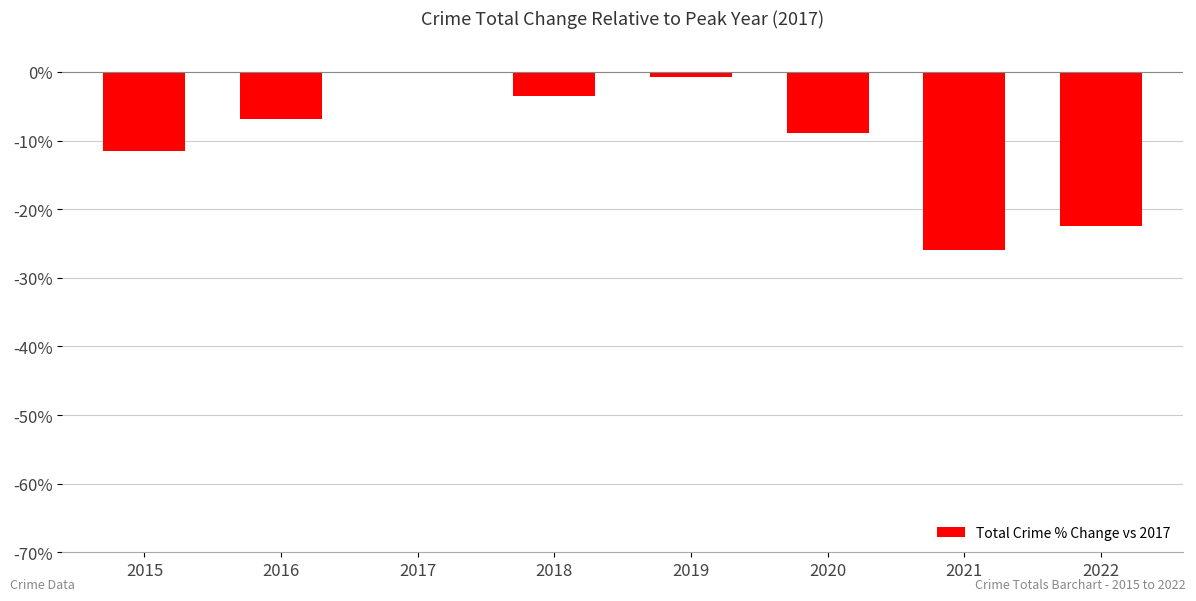

The chart shows a value of -25.9 at 2021. True or false?

True